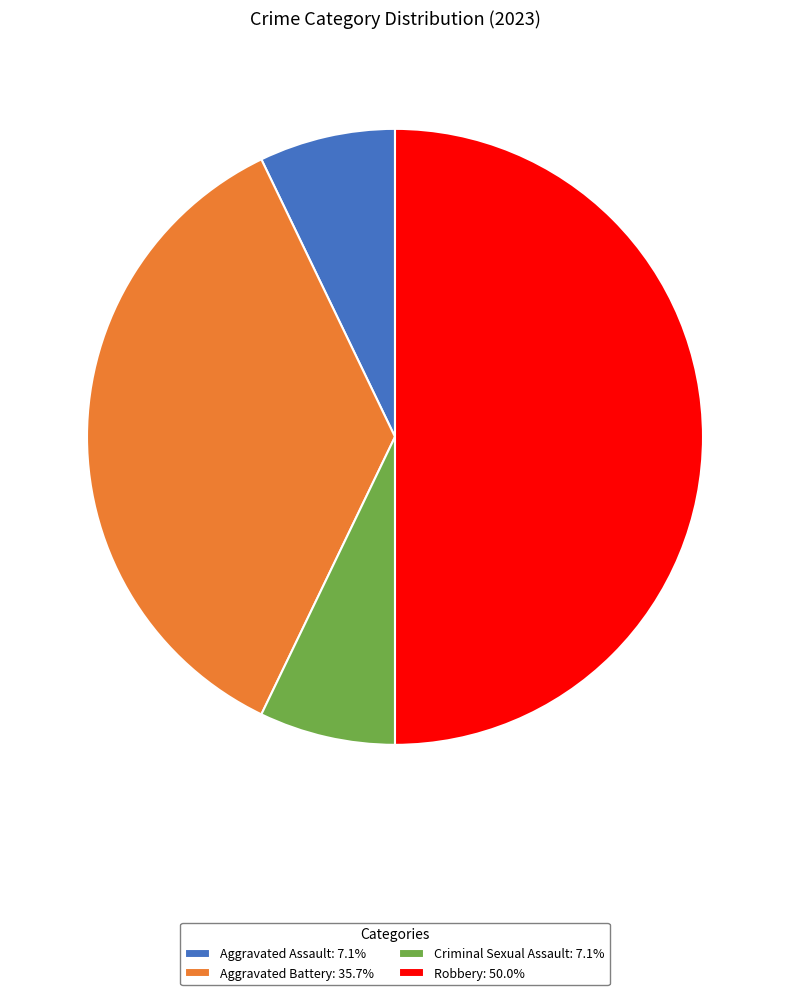

Do Robbery: 50.0% and Criminal Sexual Assault: 7.1% together represent more than half of the pie?

Yes